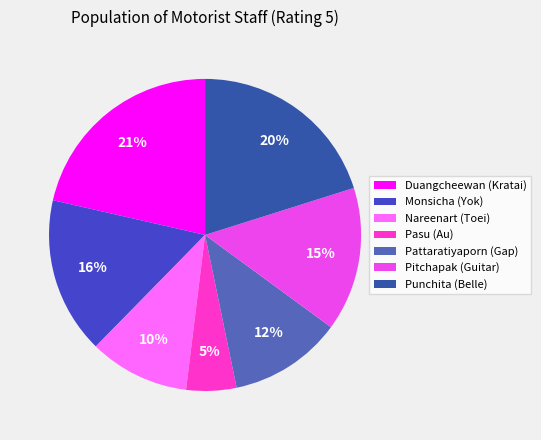

Combined, do Nareenart (Toei) and Punchita (Belle) account for over 50%?

No